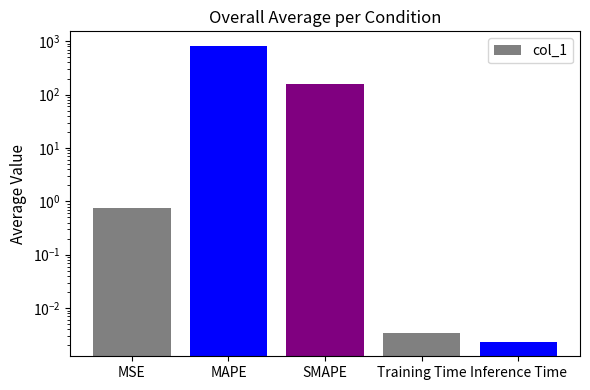

What is the sum of the values at MAPE and SMAPE?

971.0